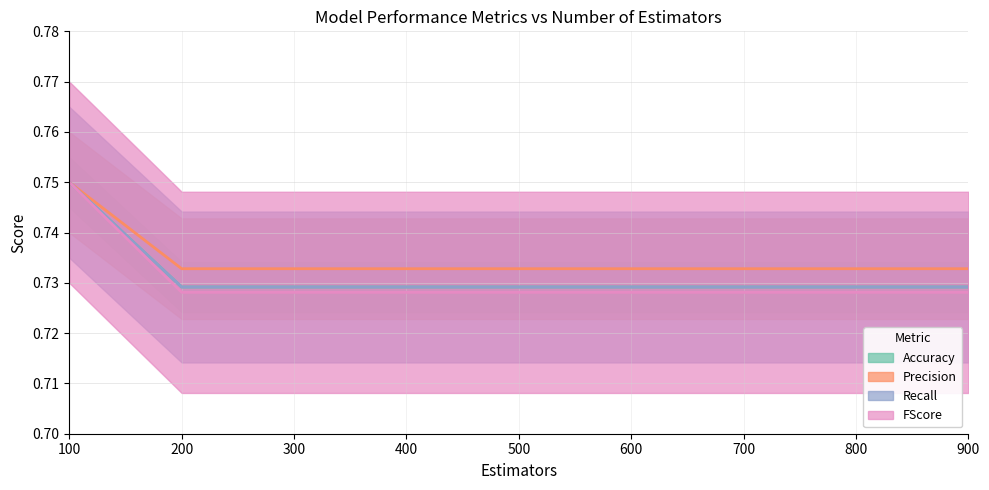

Reading left to right, list all the values displayed in this chart.

Accuracy: 100=0.8	200=0.7	300=0.7	400=0.7	500=0.7	600=0.7	700=0.7	800=0.7	900=0.7
Precision: 100=0.8	200=0.7	300=0.7	400=0.7	500=0.7	600=0.7	700=0.7	800=0.7	900=0.7
Recall: 100=0.8	200=0.7	300=0.7	400=0.7	500=0.7	600=0.7	700=0.7	800=0.7	900=0.7
FScore: 100=0.8	200=0.7	300=0.7	400=0.7	500=0.7	600=0.7	700=0.7	800=0.7	900=0.7